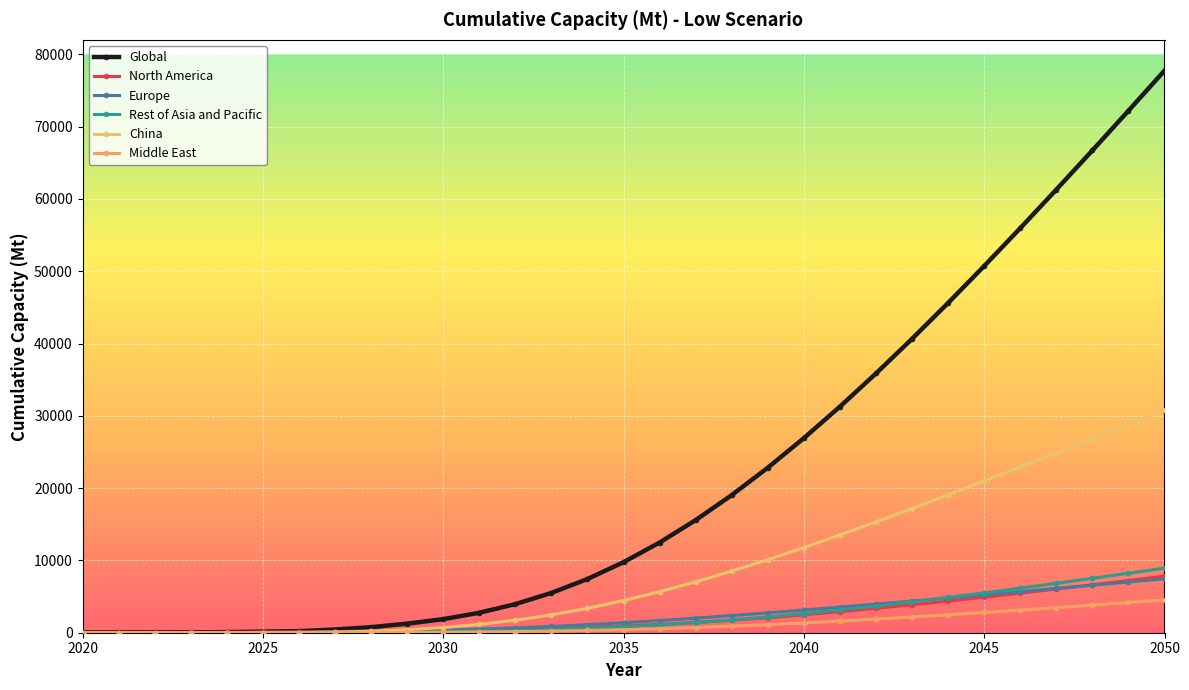

Is this an area chart (filled region under the line)?

No